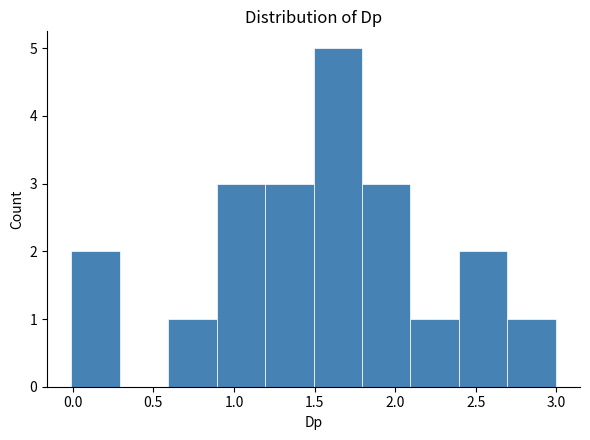

Over which range of the x-axis is the bar tallest?

1.5 to 1.8